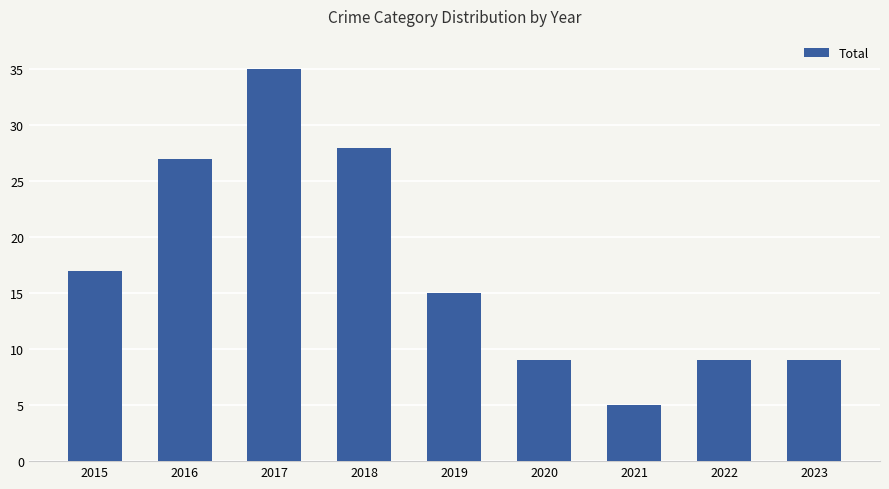

What is the value of the 5th bar from the left?

15